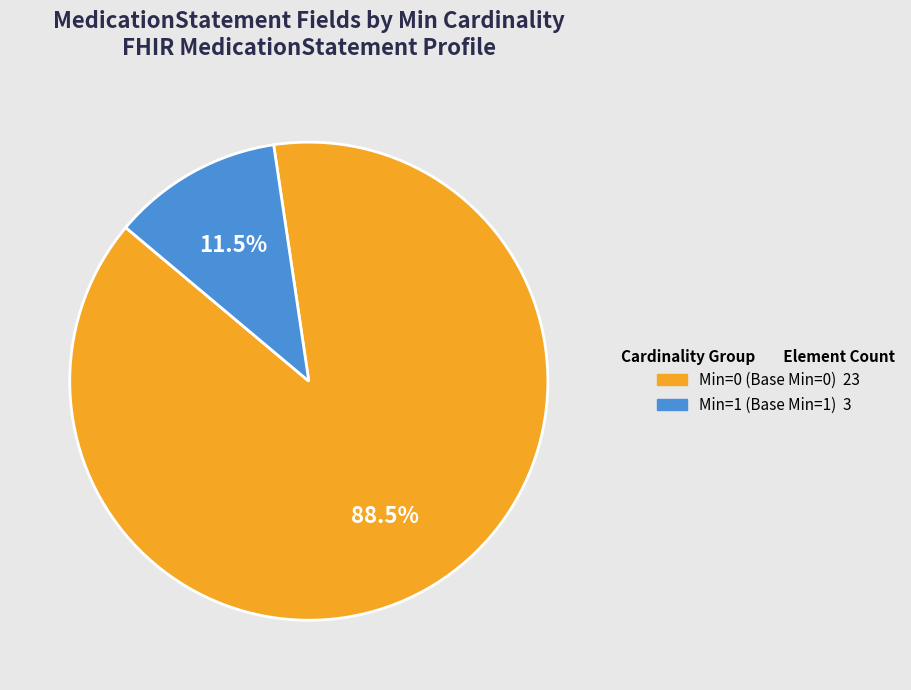

Is there any slice that represents more than half of the pie?

Yes